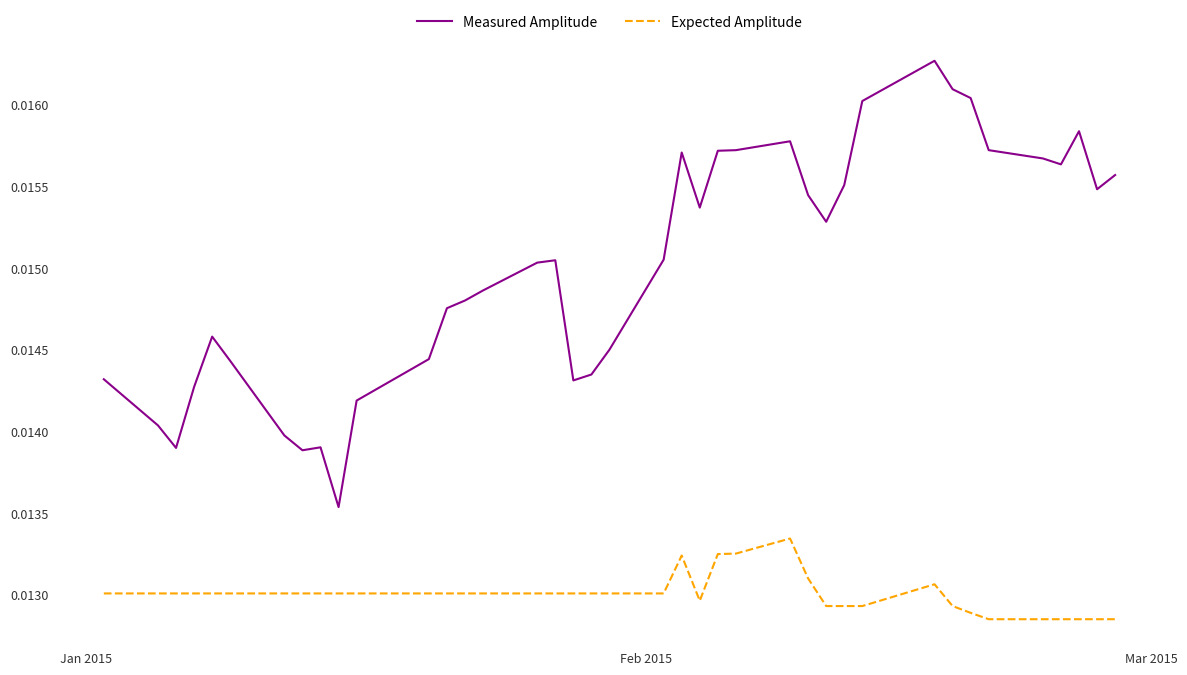

True or false: Expected Amplitude has more than 0 points higher than both neighbors.

True